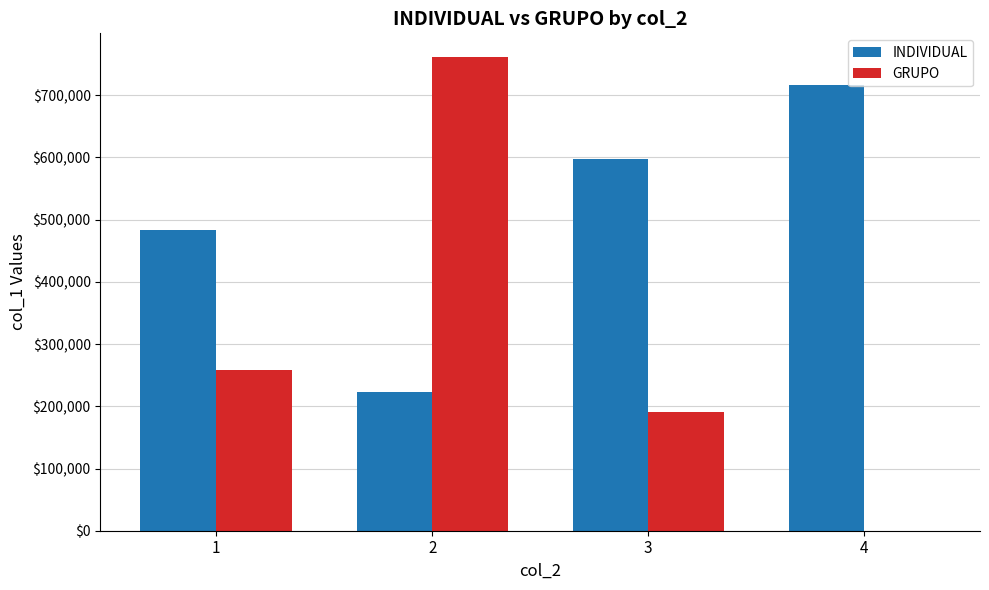

Which series has the largest total across all categories?

INDIVIDUAL